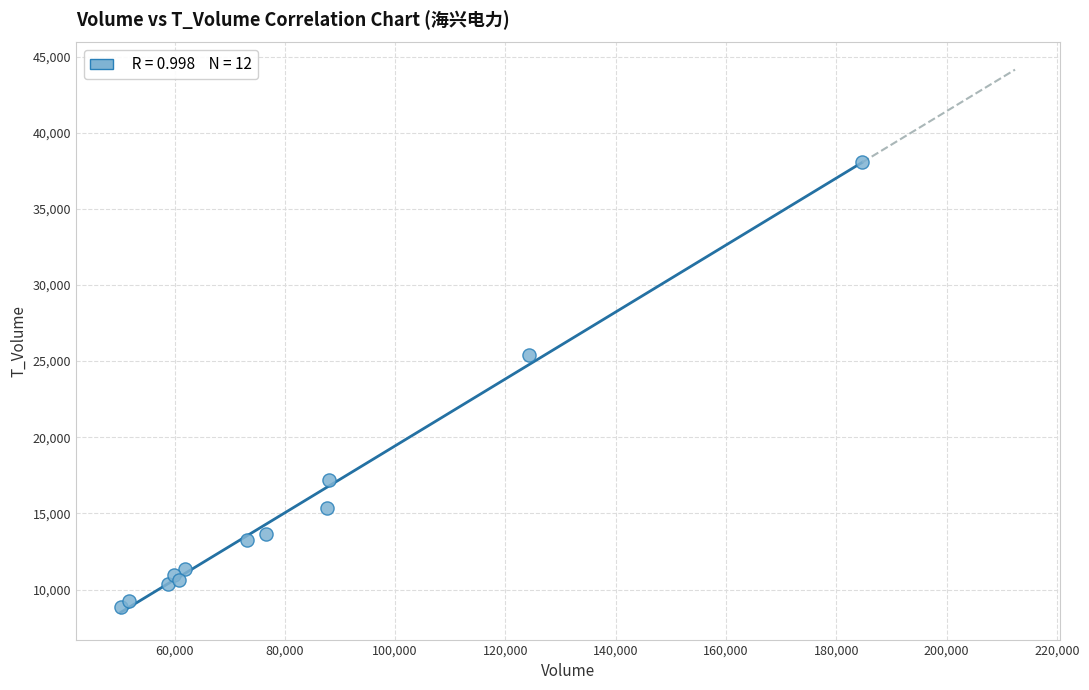

What Y value in the scatter plot is closest to 23463?

25422